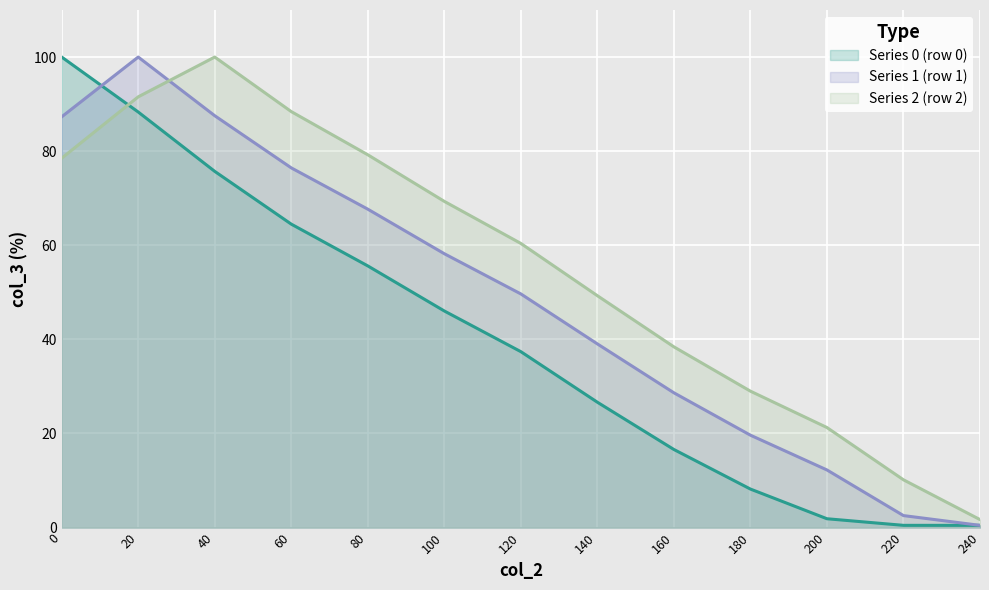

What is the highest value of the Series_1 series?

100.0